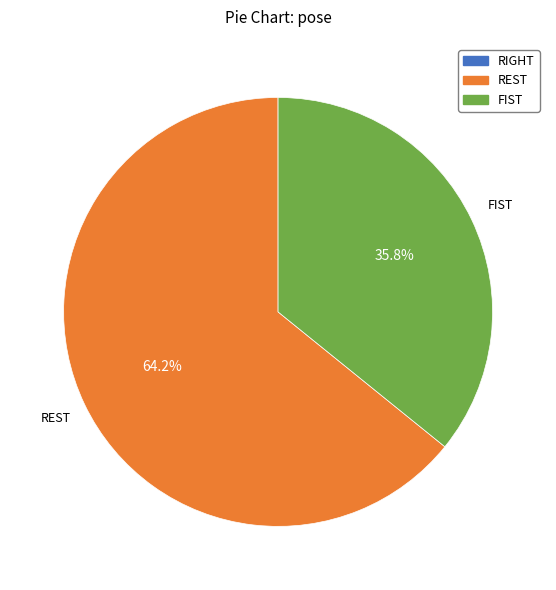

True or false: REST accounts for 51% of the total.

False